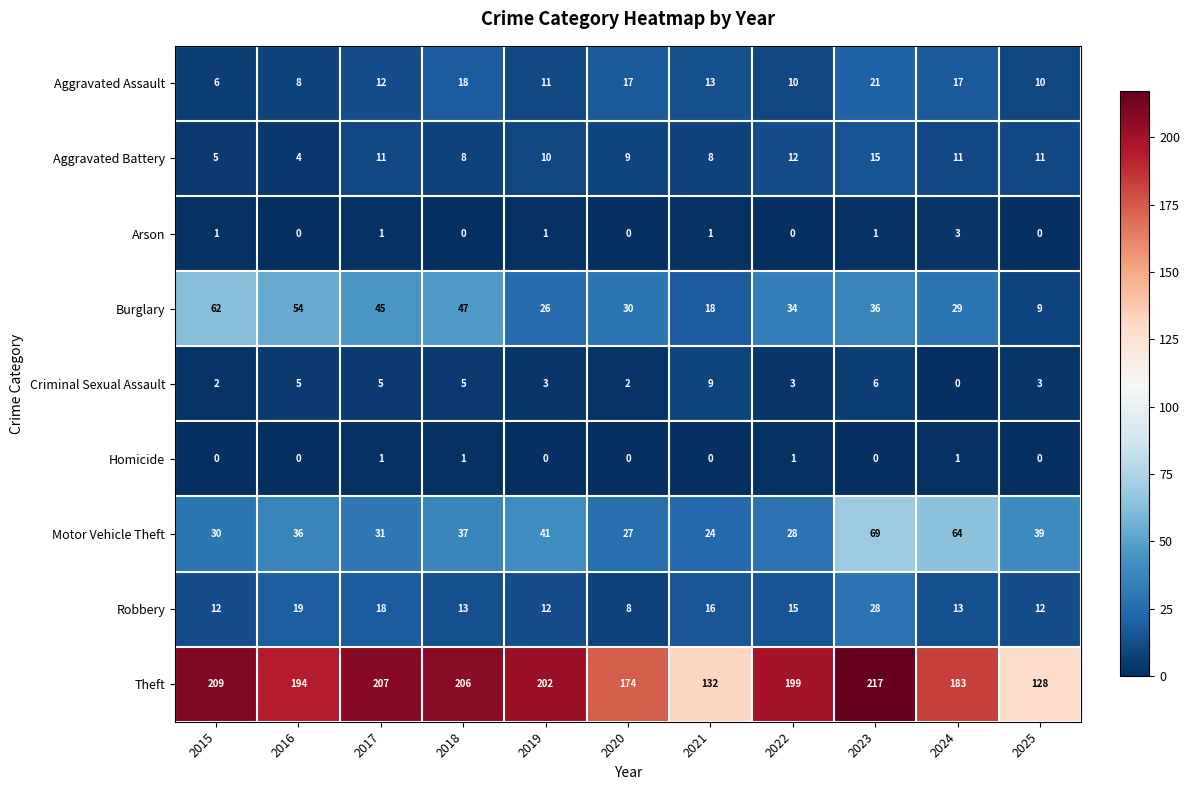

What is the difference between the Aggravated Assault values at 2021 and 2015?

7